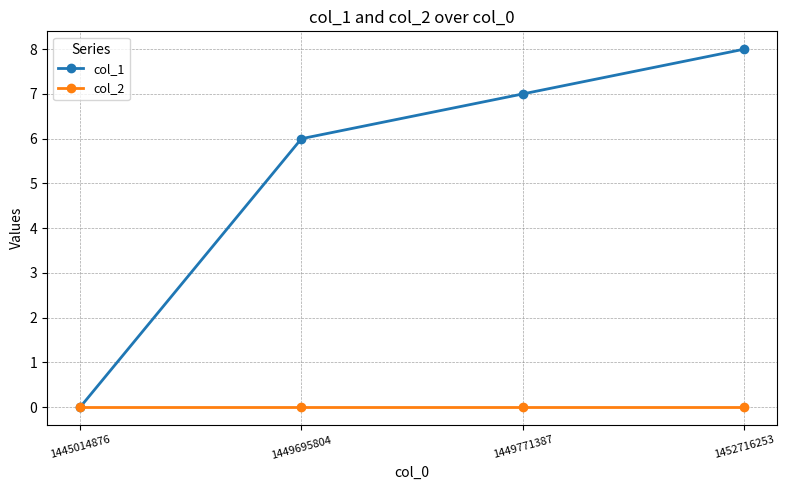

Which label corresponds to the largest value in the chart?

1452716253